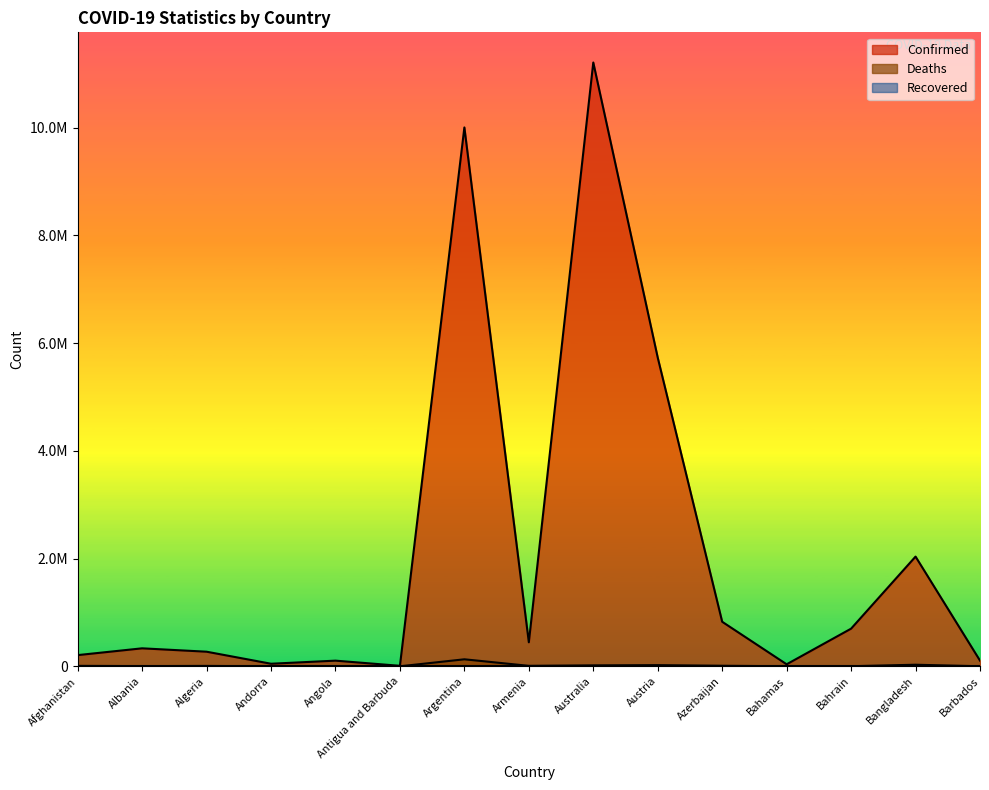

Which category has the highest value across all series?

Australia